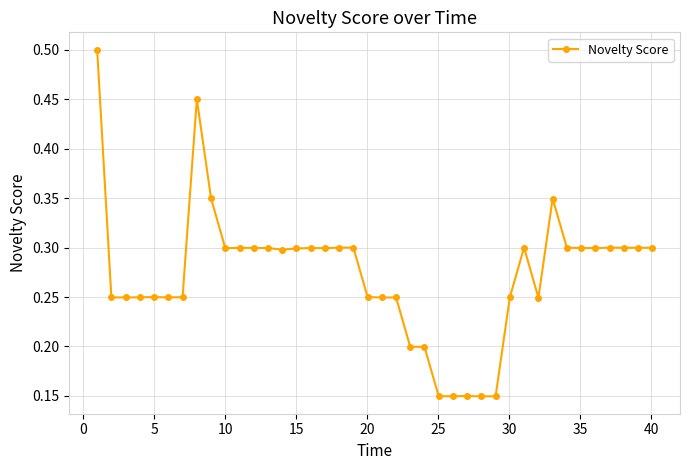

How many categories are shown in the chart?

40